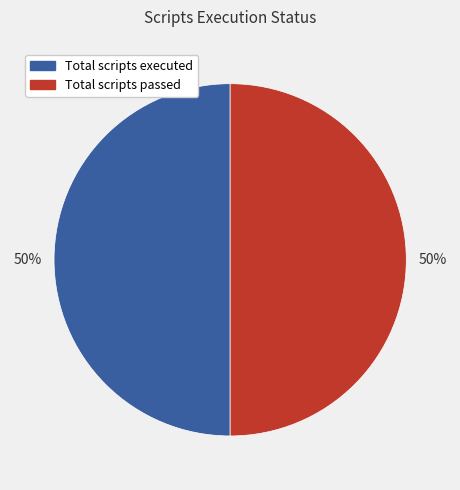

To the nearest percent, what is the average slice percentage?

50%